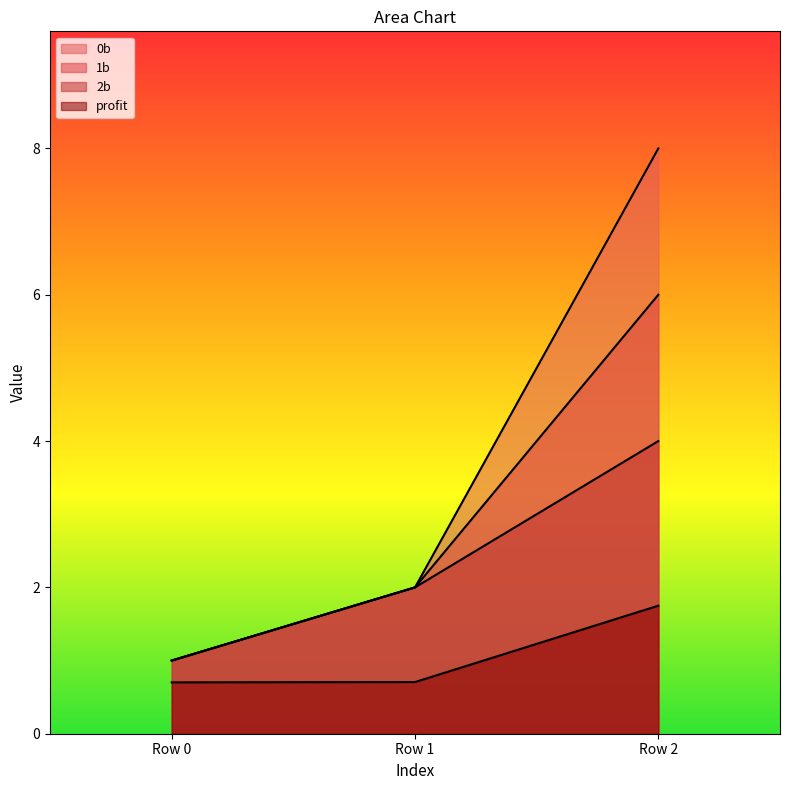

Is it true that 1b equals 3.6 at Row 1?

False